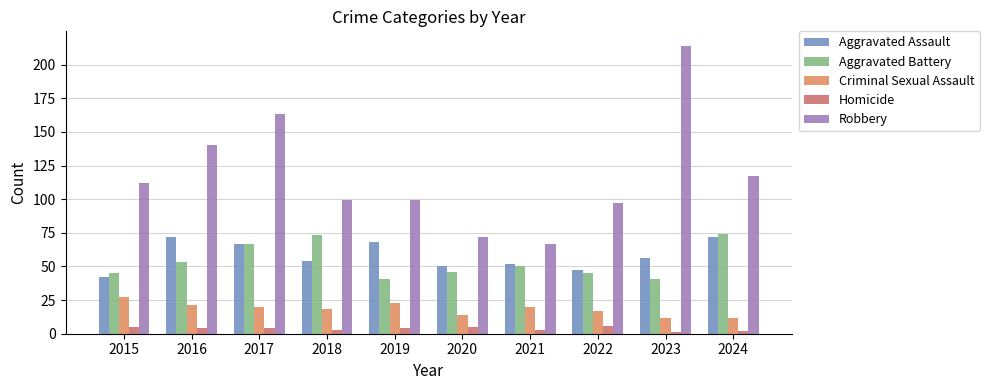

Reading left to right, transcribe all the data shown in this chart.

Aggravated Assault: 2015=42	2016=72	2017=67	2018=54	2019=68	2020=50	2021=52	2022=47	2023=56	2024=72
Aggravated Battery: 2015=45	2016=53	2017=67	2018=73	2019=41	2020=46	2021=50	2022=45	2023=41	2024=74
Criminal Sexual Assault: 2015=27	2016=21	2017=20	2018=18	2019=23	2020=14	2021=20	2022=17	2023=12	2024=12
Homicide: 2015=5	2016=4	2017=4	2018=3	2019=4	2020=5	2021=3	2022=6	2023=1	2024=2
Robbery: 2015=112	2016=140	2017=163	2018=99	2019=99	2020=72	2021=67	2022=97	2023=214	2024=117